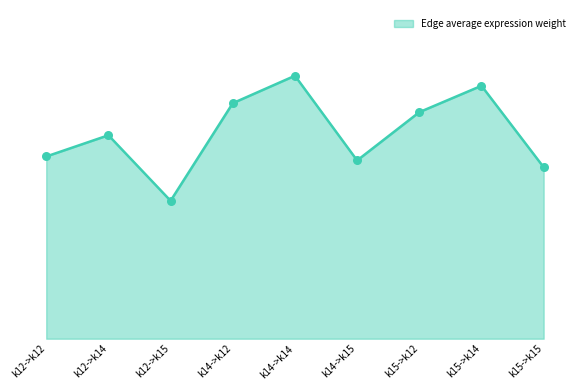

Which has a higher value, k14->k15 or k12->k15?

k14->k15